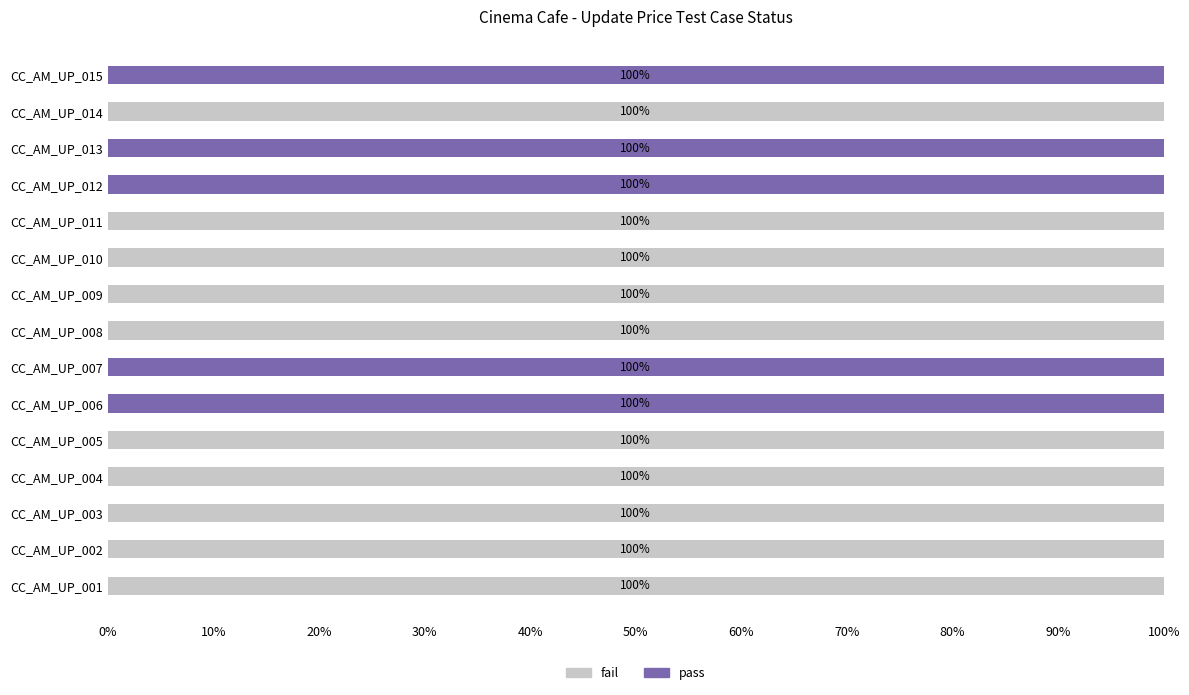

What is the total value across all series at CC_AM_UP_008?

100